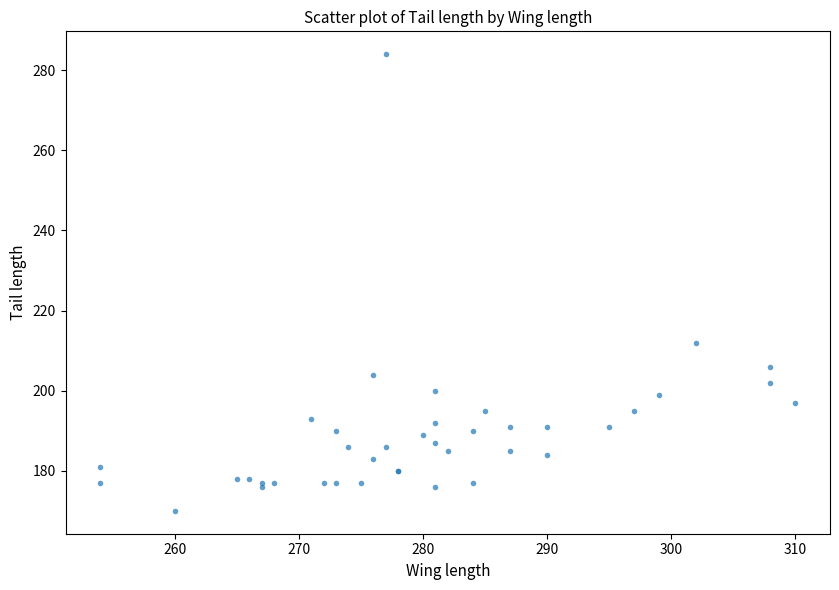

What Y value in the scatter plot is closest to 227?

212